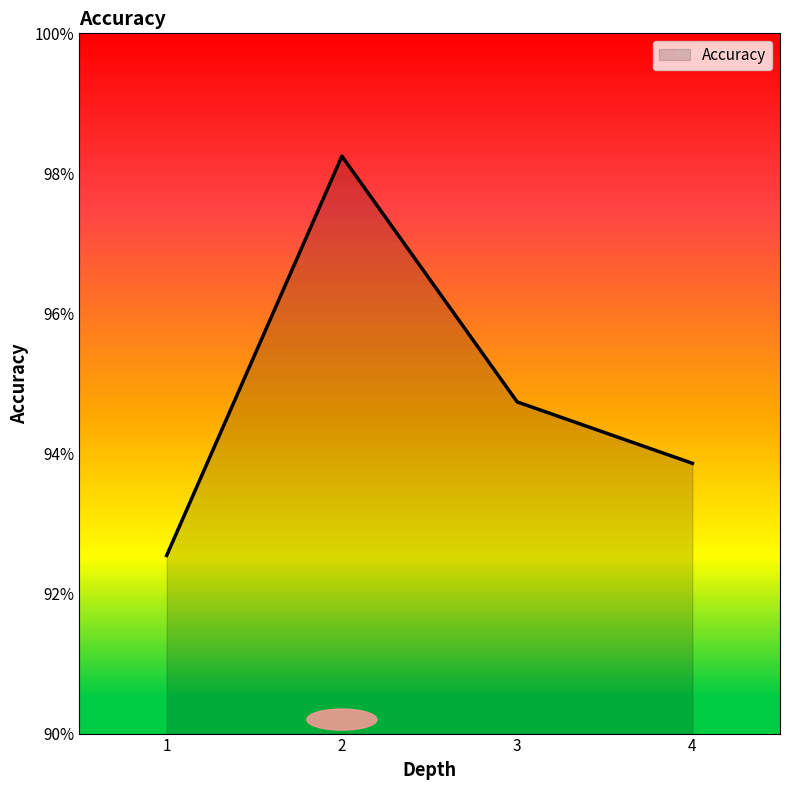

Does the chart have visible grid lines?

No